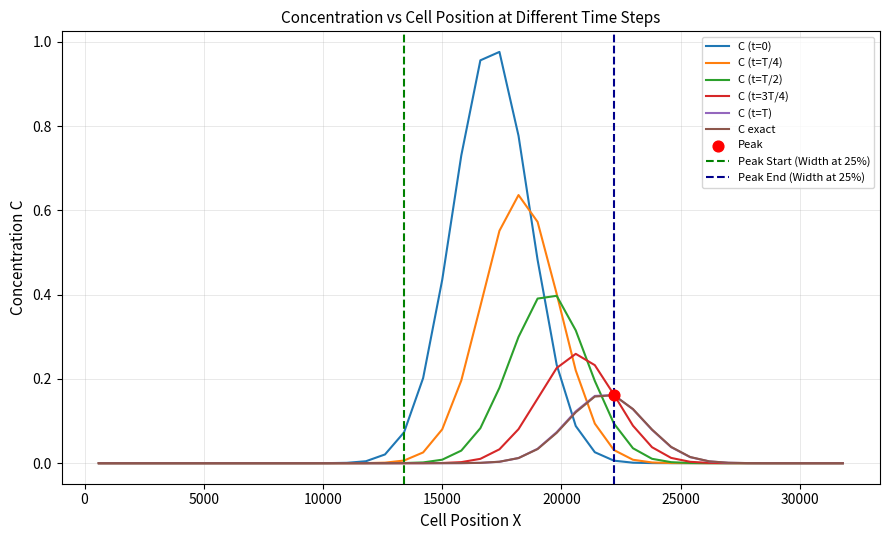

Which series has the widest spread of Y values?

C (t=0)